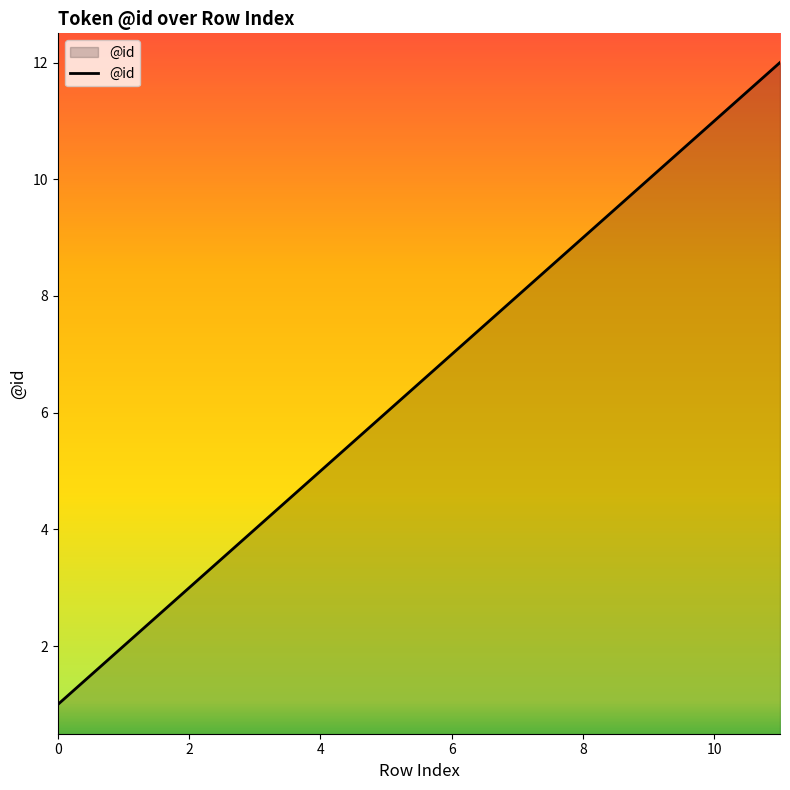

How many lines are shown in the chart?

1